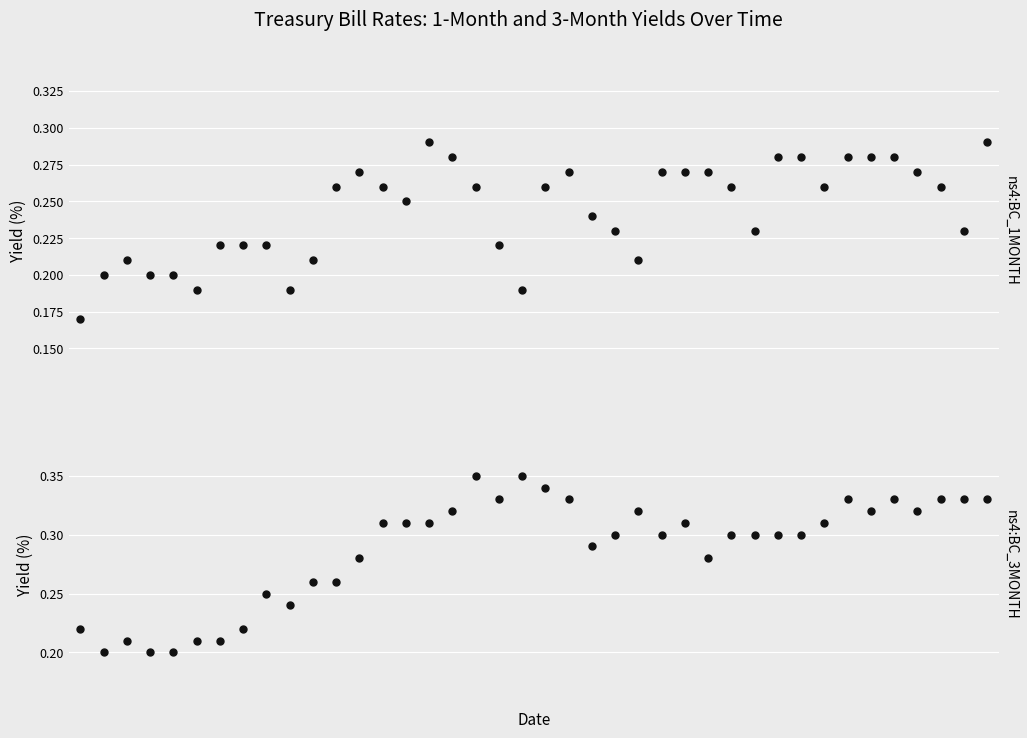

In ns4:BC_3MONTH, how many points are higher than both neighbors (excluding endpoints)?

8